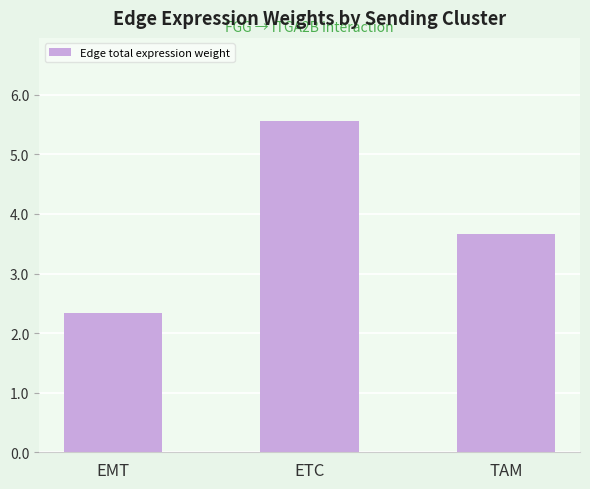

Approximately how many times larger is the value at TAM compared to EMT?

1.6